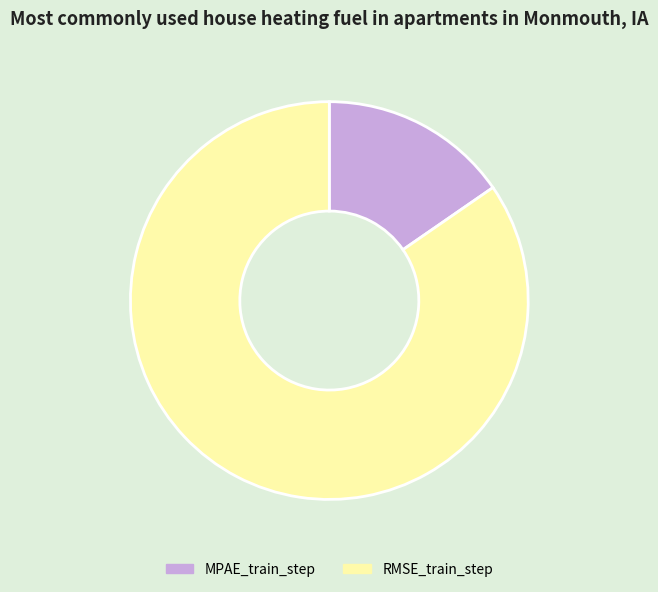

Do MPAE_train_step and RMSE_train_step together represent more than half of the pie?

Yes